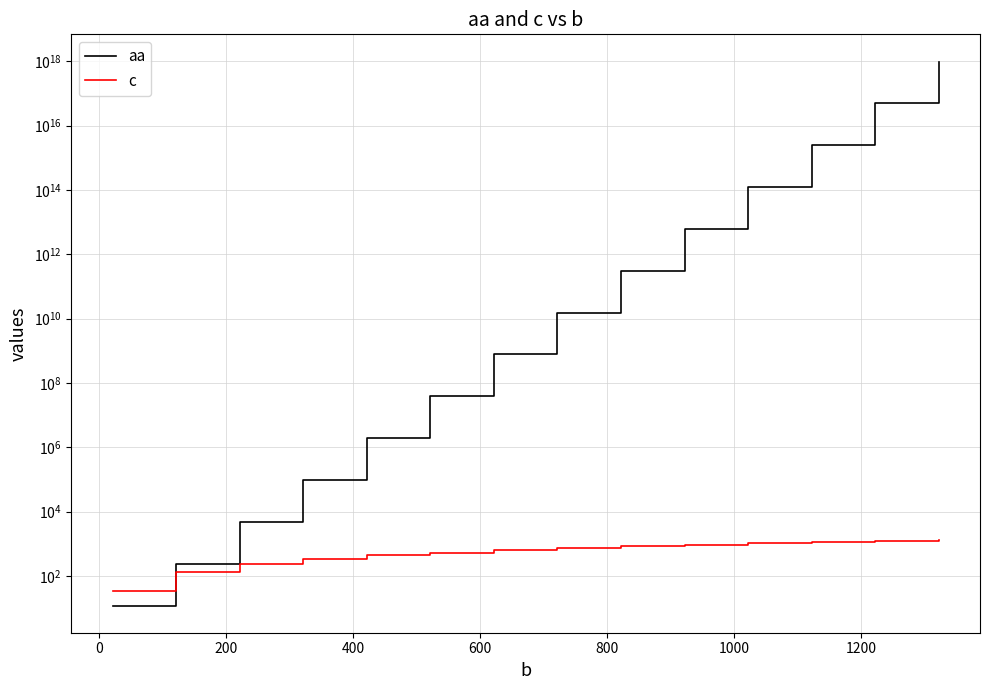

What is the maximum value shown in the chart?

983040000000000000